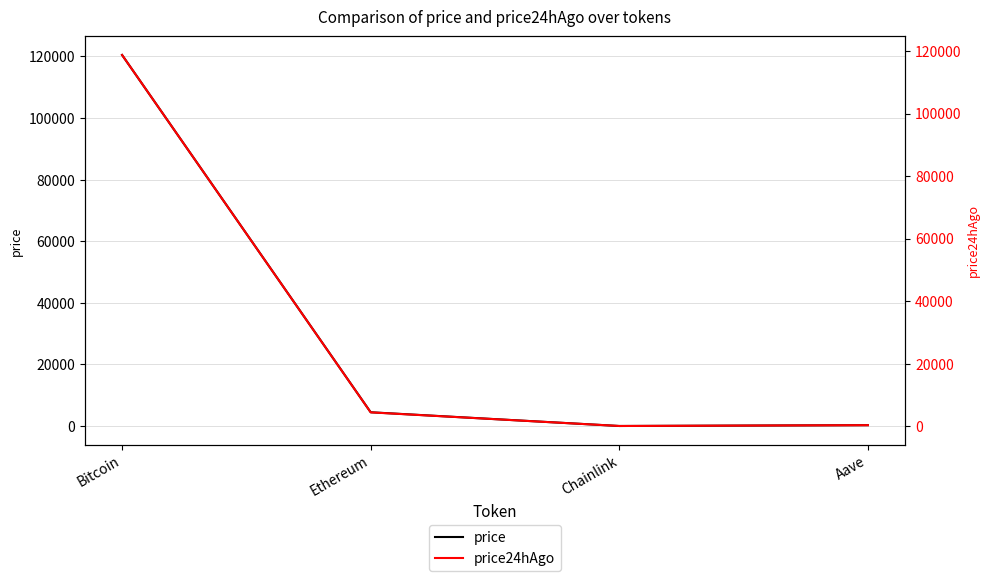

Between which two adjacent categories do price24hAgo and price first intersect?

Ethereum and Chainlink